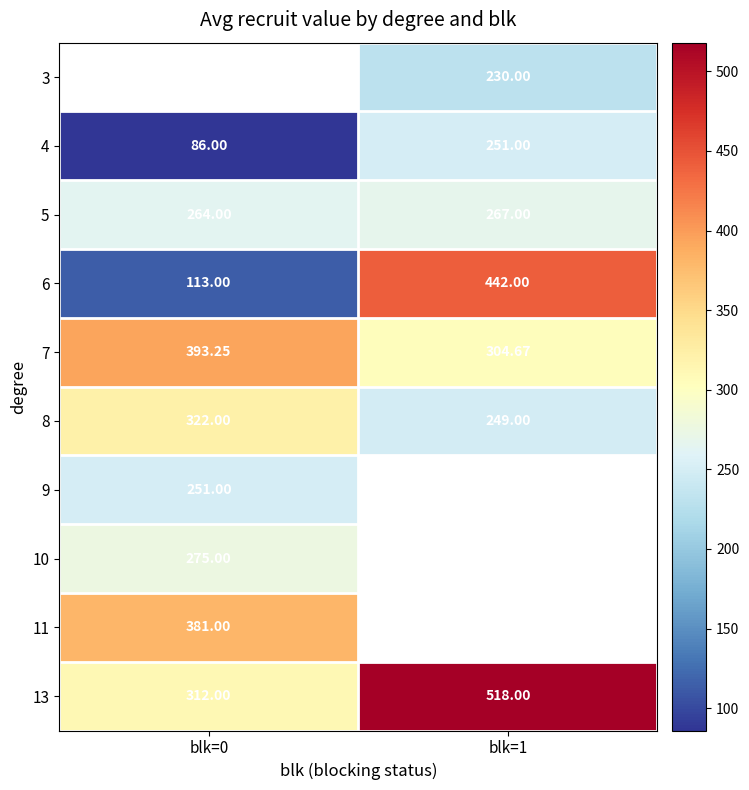

How many 4 values are between 86 and 251?

2